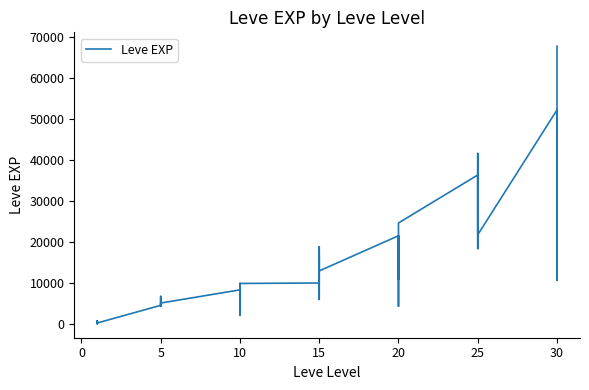

Is this an area chart (filled region under the line)?

No